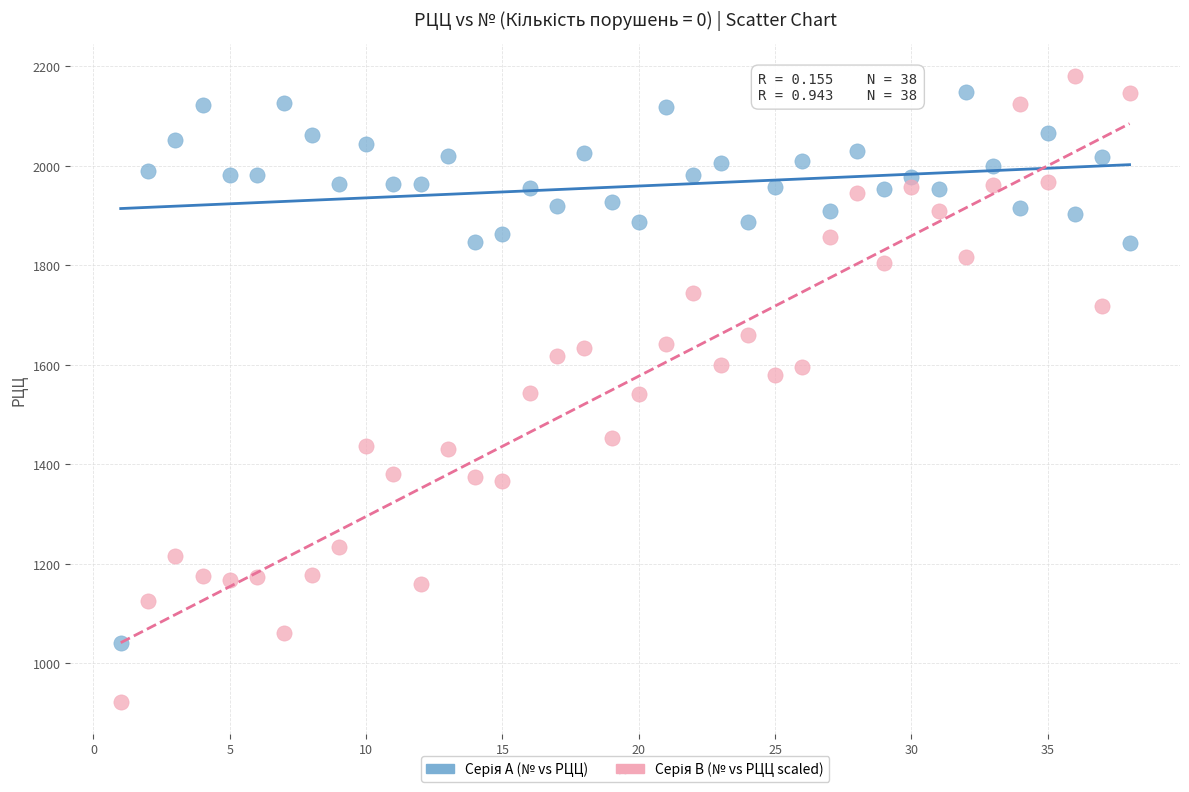

Across all data points, what is the range of X values (max minus min)?

37.0